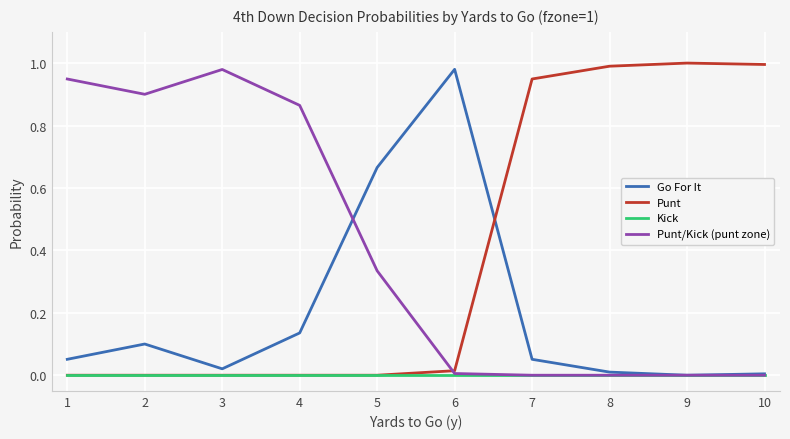

True or false: Go For It has a value of 0.1 at 1.

True